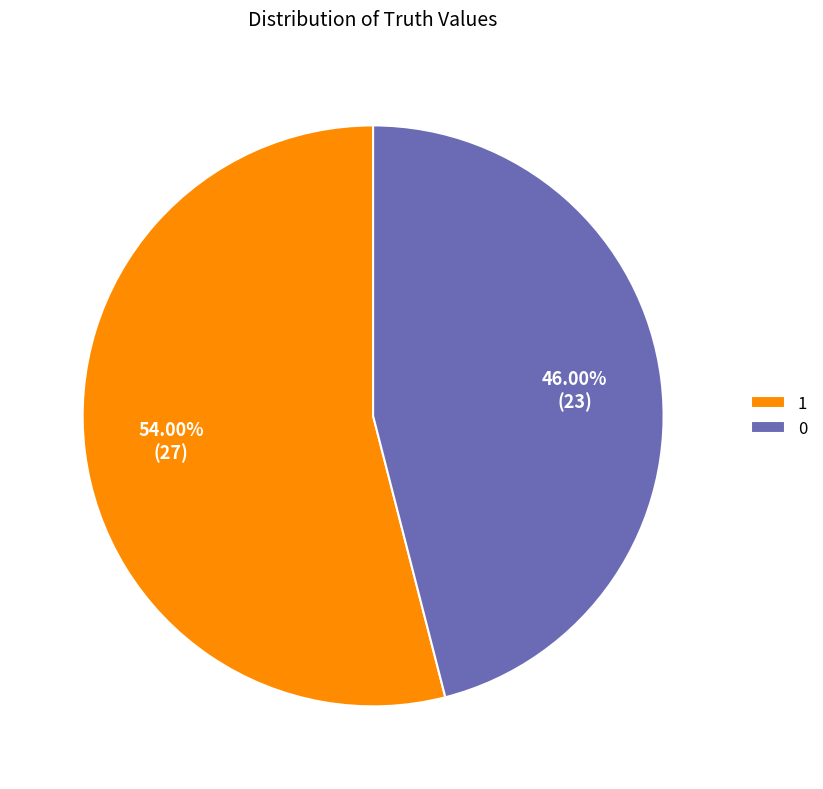

Is there any slice that represents more than half of the pie?

Yes